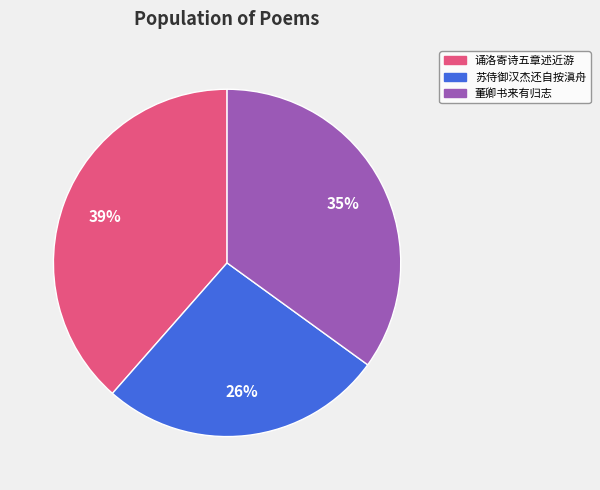

To the nearest percent, what is the average slice percentage?

33%